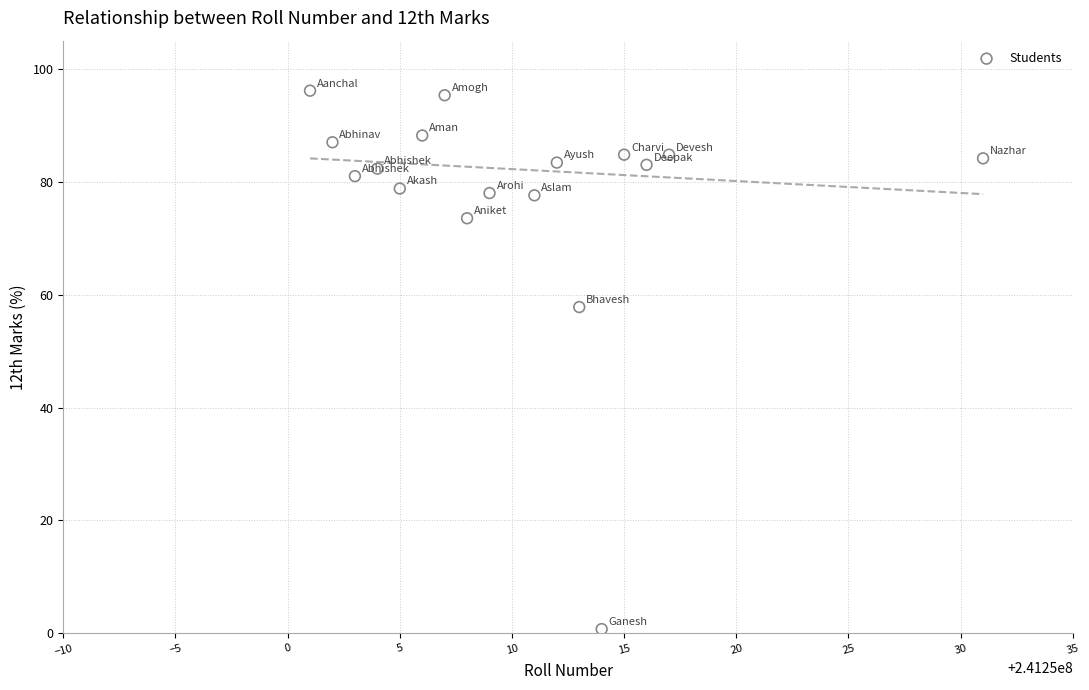

What is the range of Y values (max minus min)?

95.4